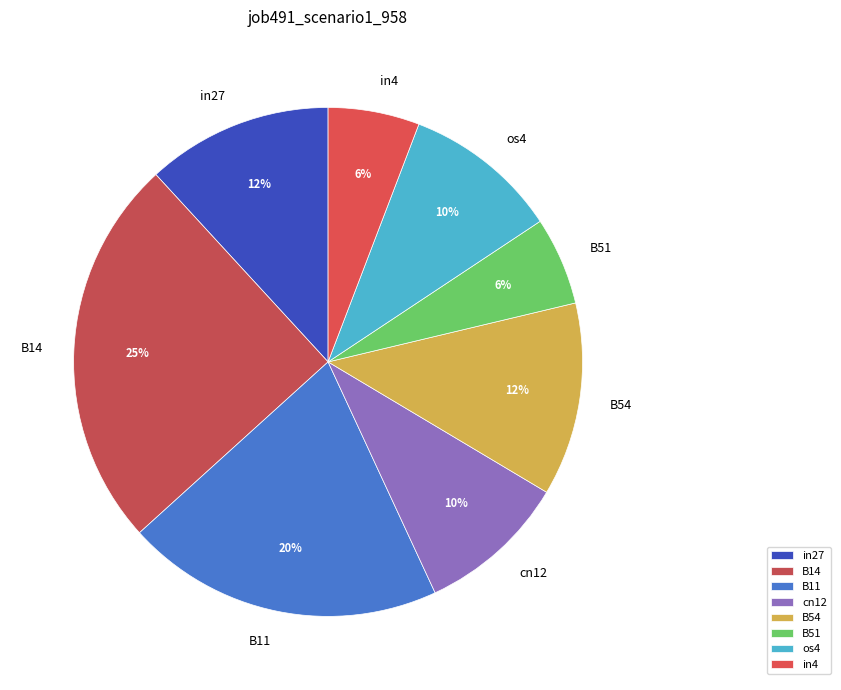

What is the largest slice in the pie chart?

B14